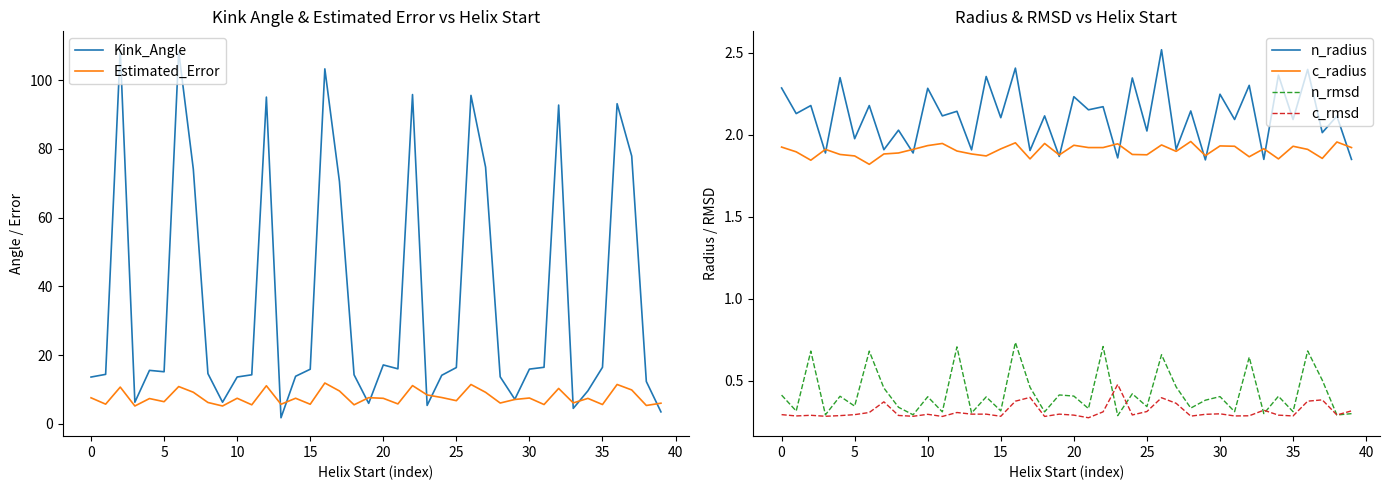

What is the difference between the maximum and second lowest values in the c_rmsd series?

0.2